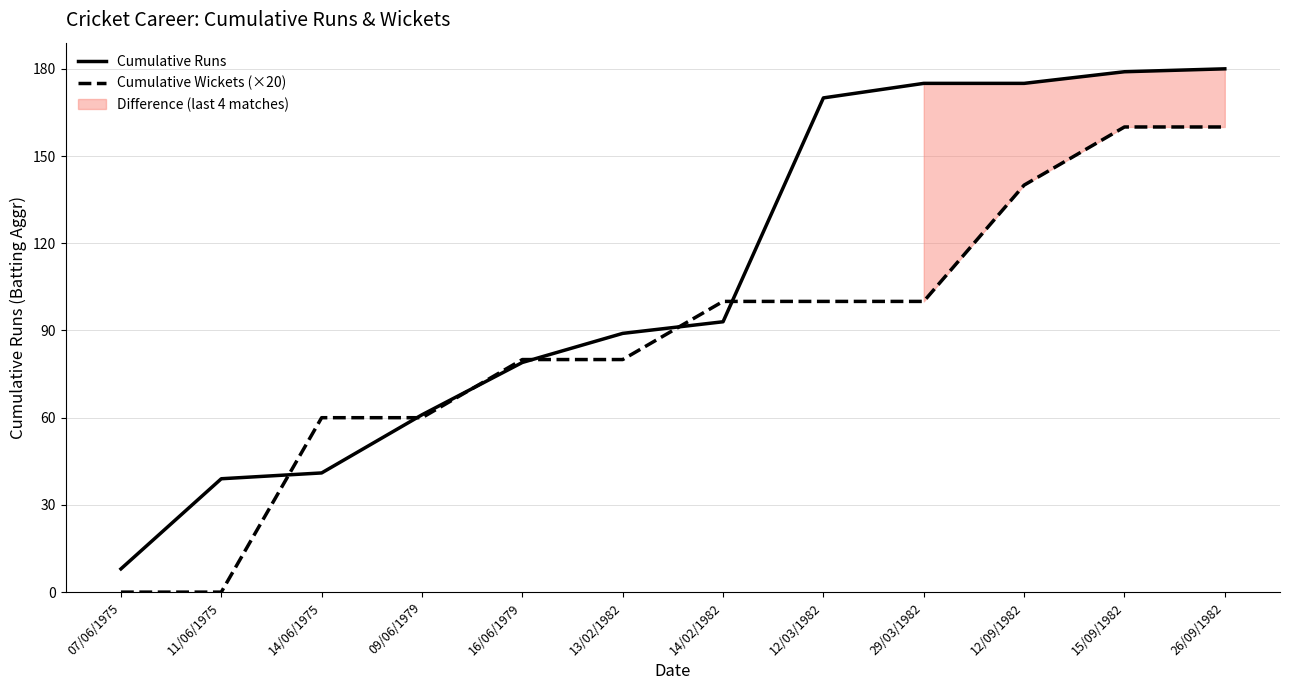

Rank the series by their average value, from lowest to highest.

Cumulative Wickets (×20), Cumulative Runs